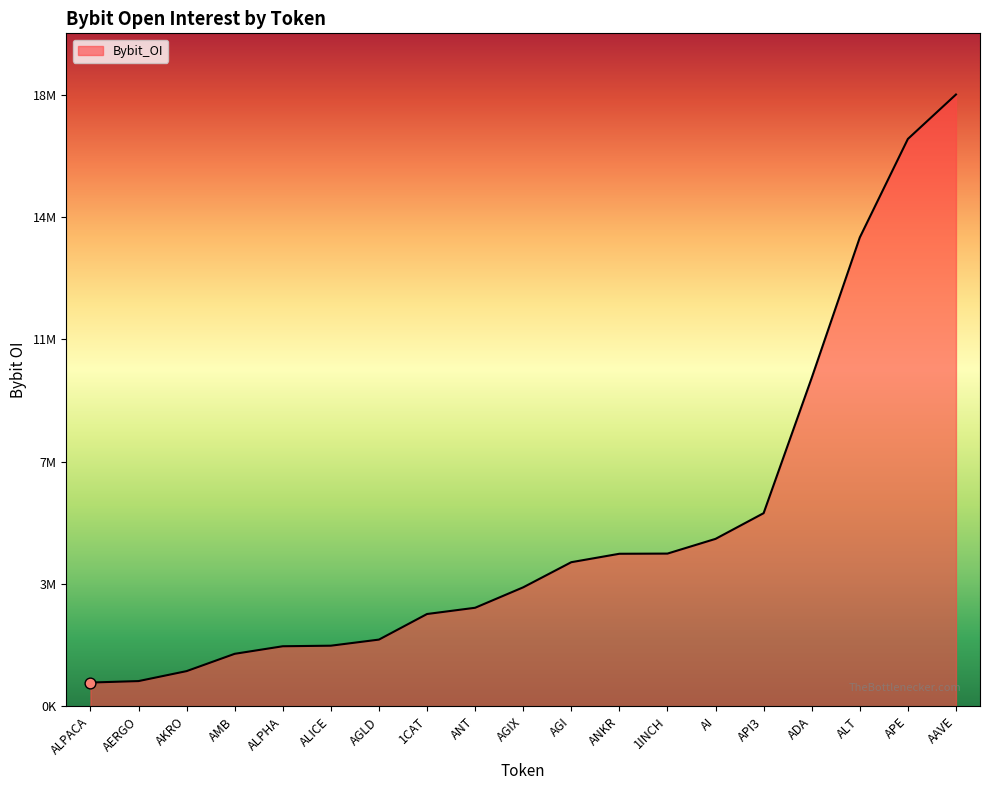

Between AGI and ANT, which is larger?

AGI